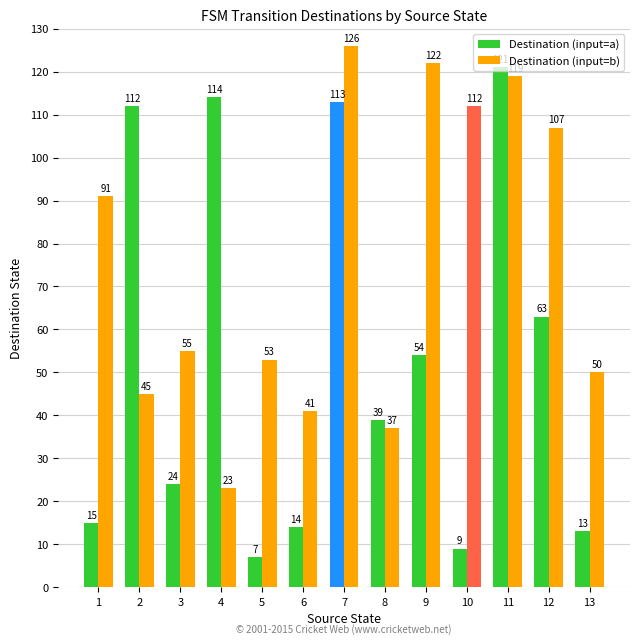

Where does the Destination (input=b) series first go above 55?

1